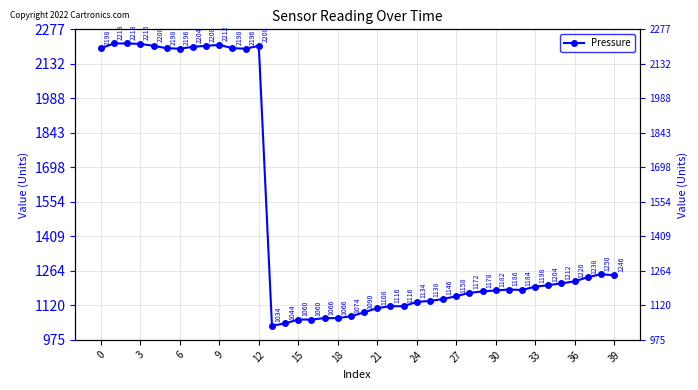

What is the approximate value at 38?

1250